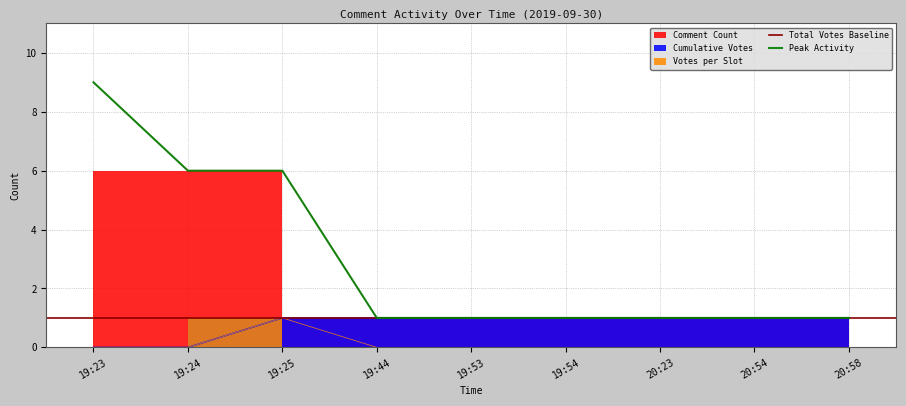

List the labels in order of value, smallest first.

19:23, 19:24, 19:44, 19:53, 19:54, 20:23, 20:54, 20:58, 19:25